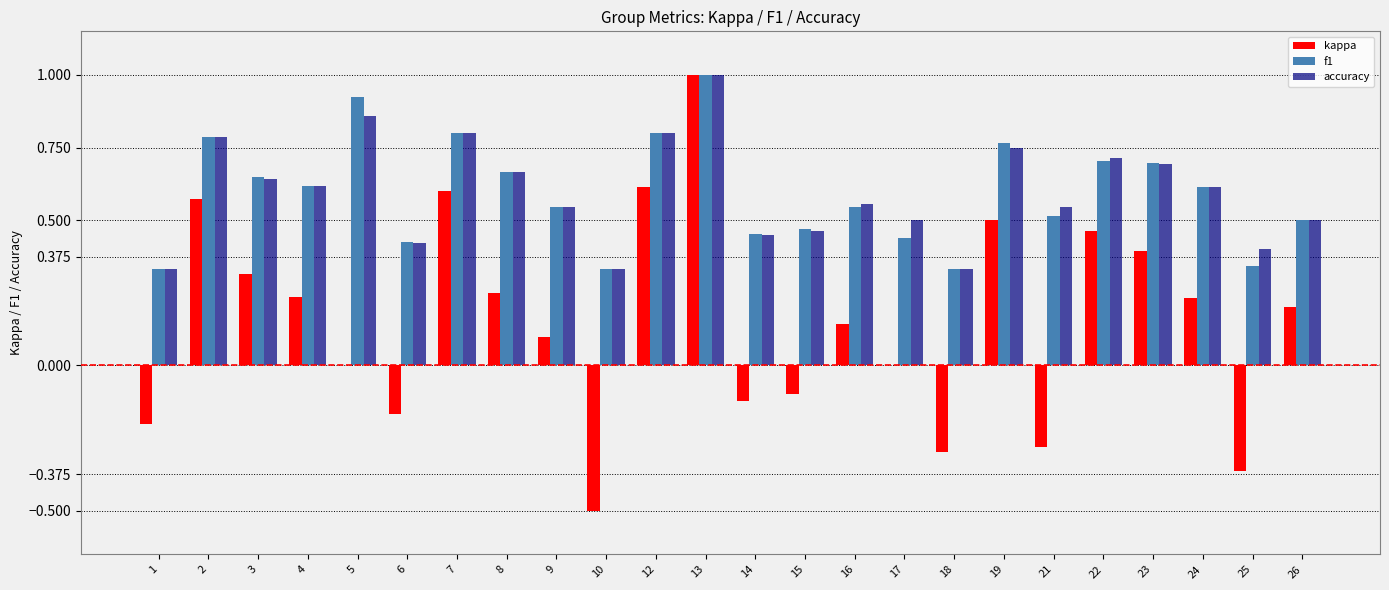

At which category is the sum across all series the highest?

13